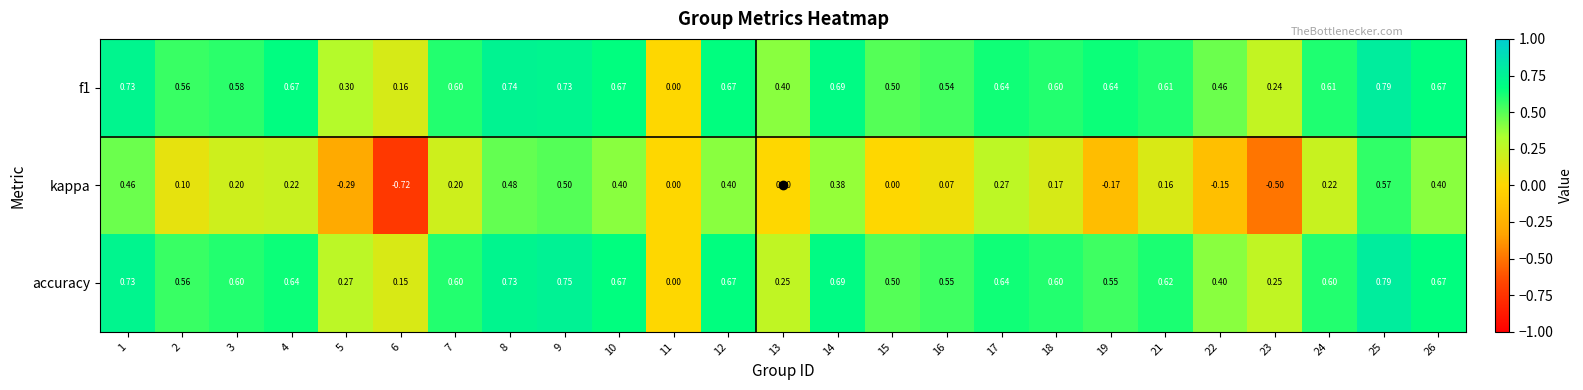

Is the value of accuracy at 8 greater than the value of f1 at 10?

Yes